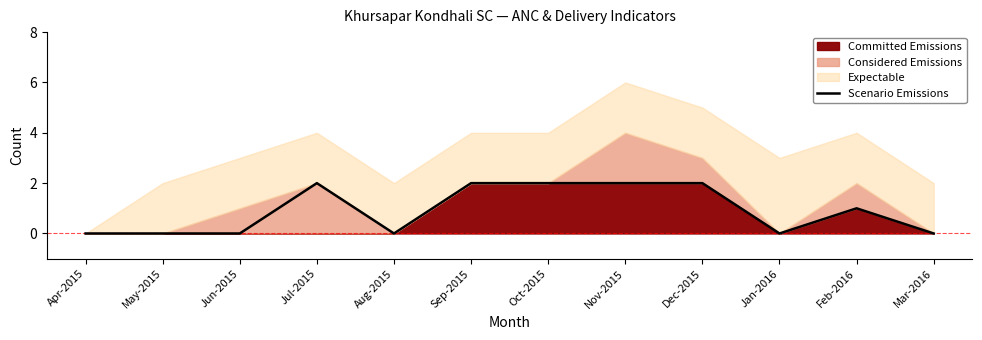

What is the difference between the maximum and second lowest values?

2